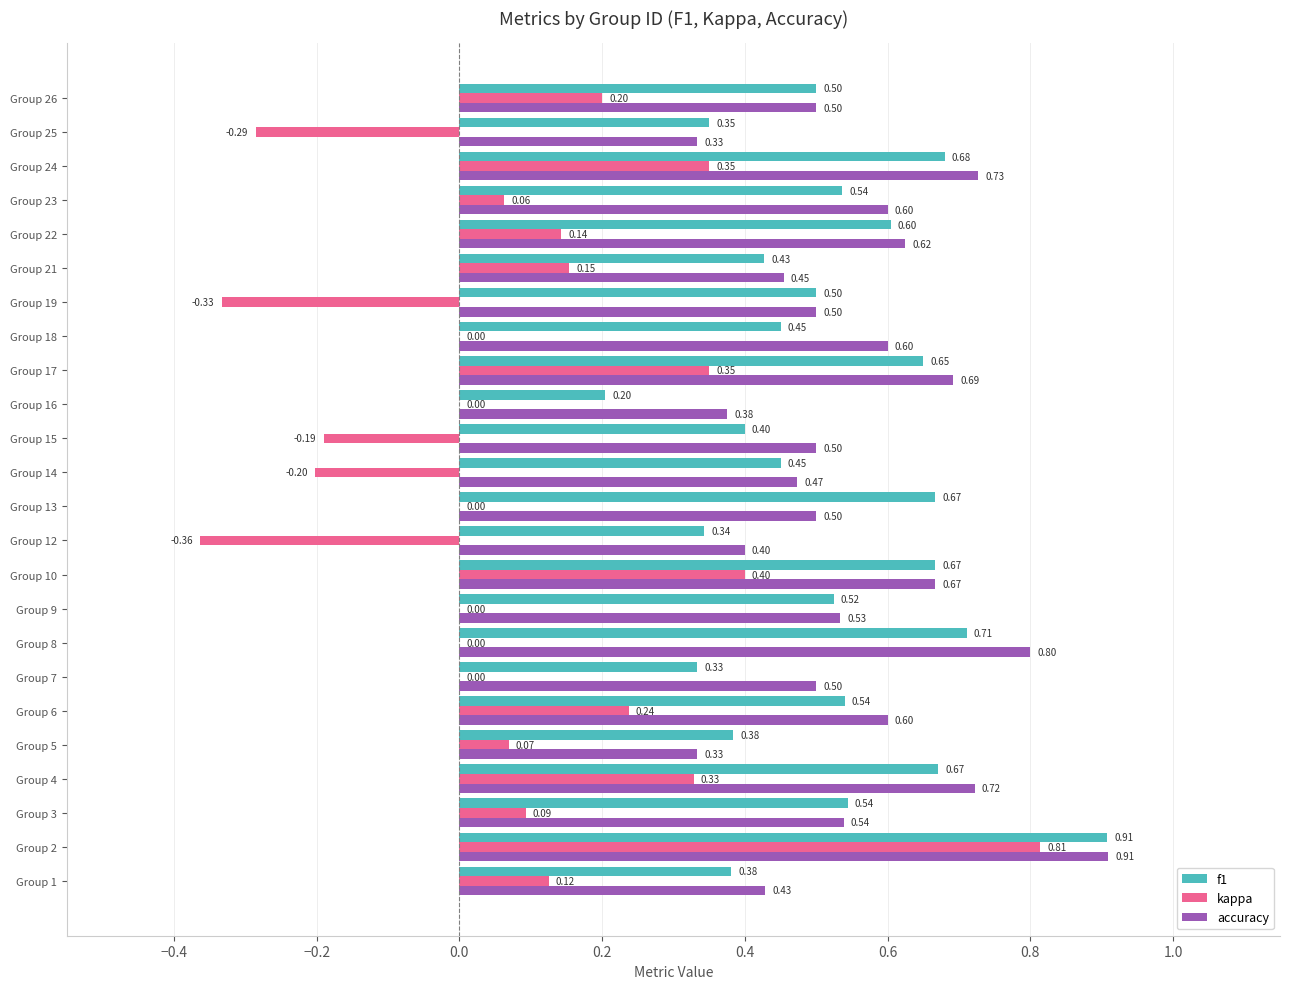

What is the sum of all accuracy values?

13.3